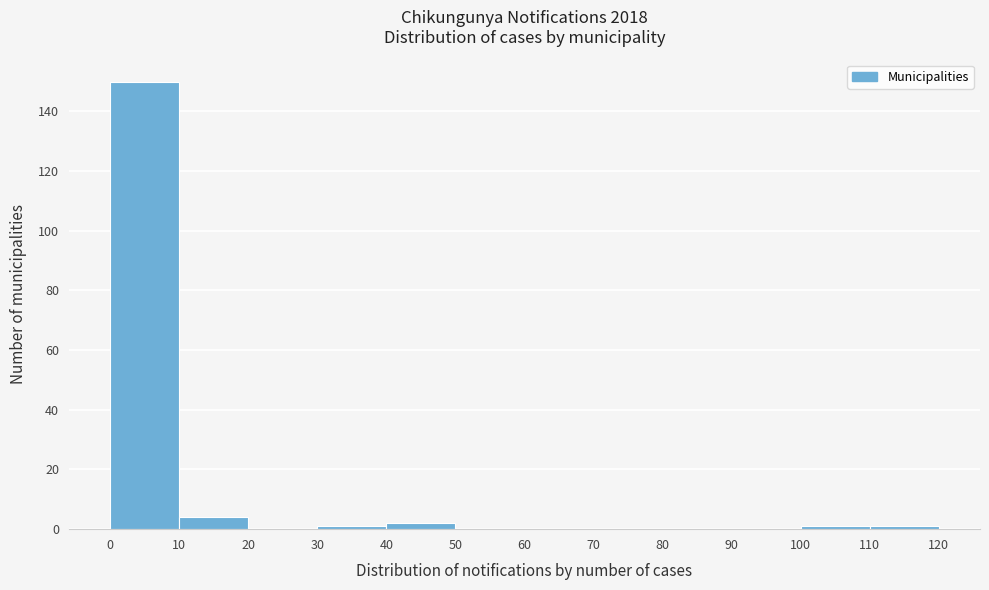

How tall is the bar that spans 40 to 50 on the x-axis? The values are not printed on the chart, so give them approximately, as read against the axis.

2